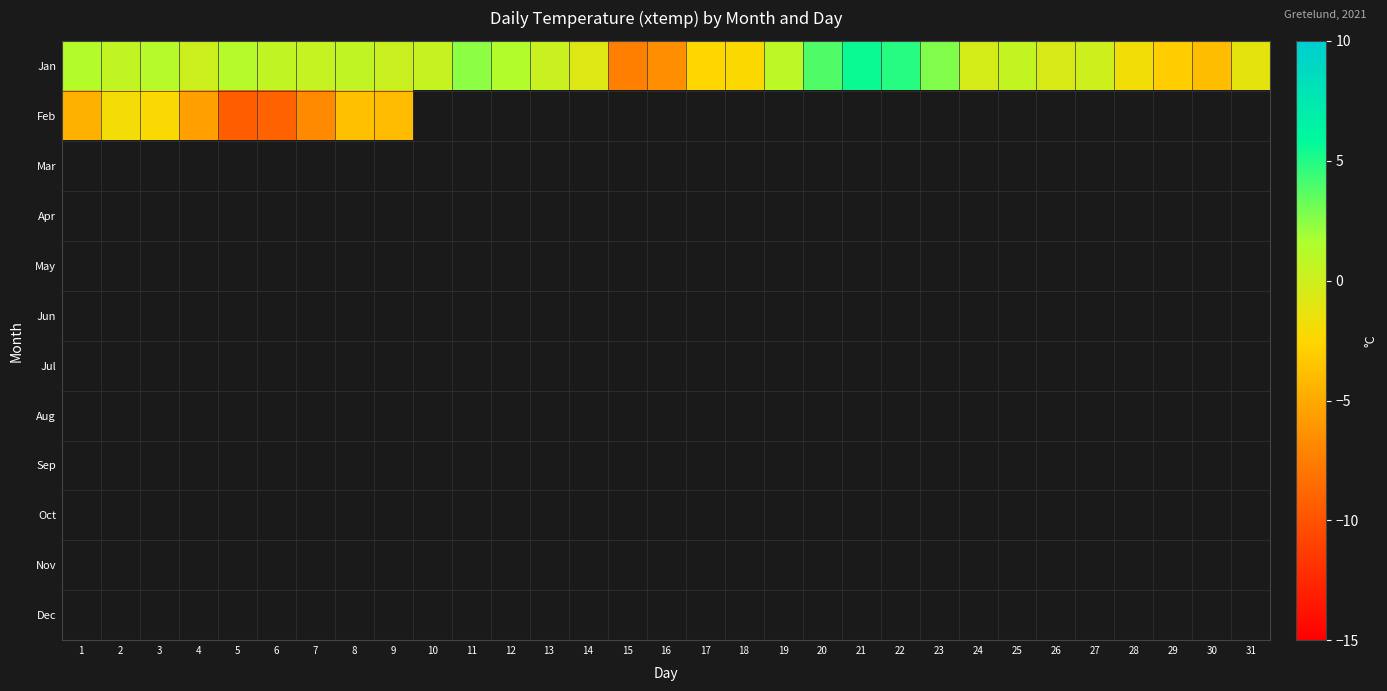

Which label corresponds to the smallest value in the chart?

5